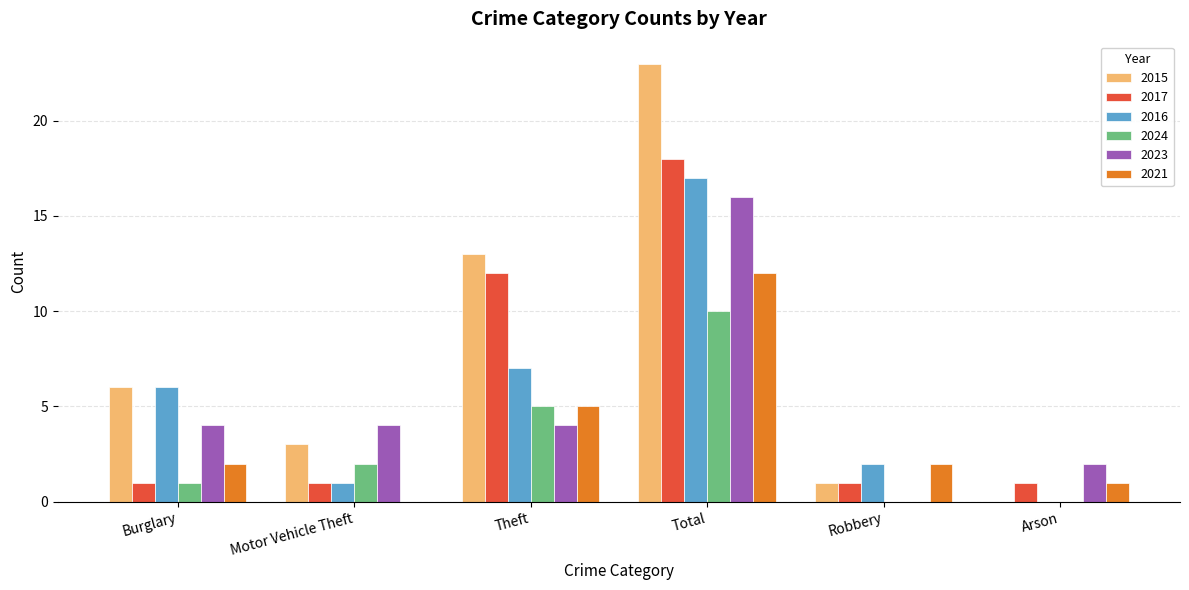

What value does the 2016 series have at Total?

17